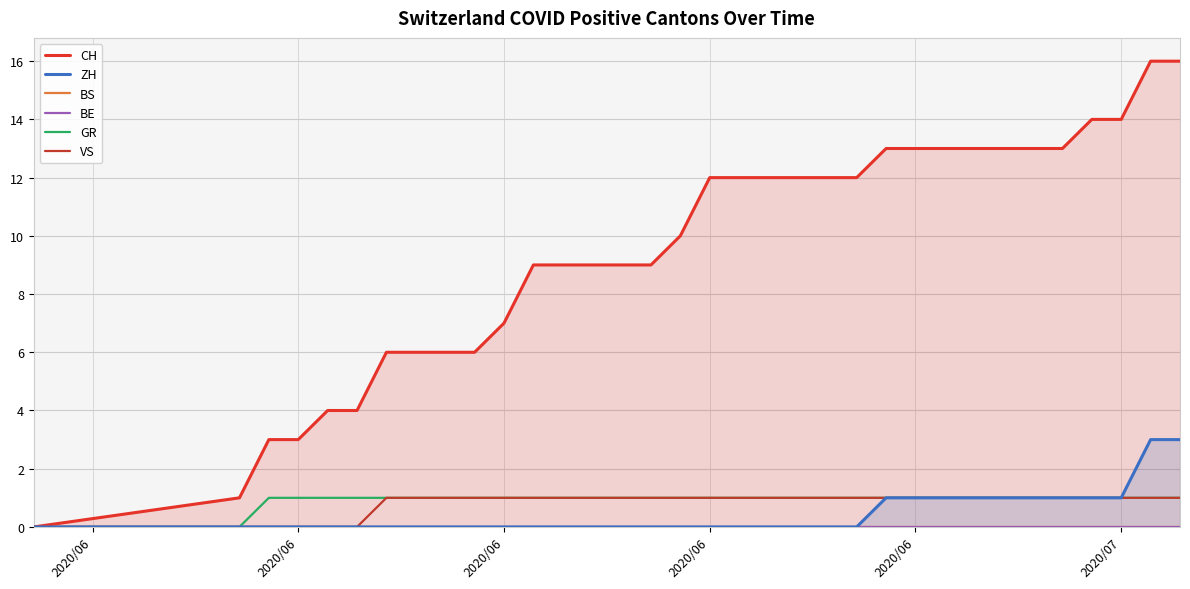

Which series has the largest total across all categories?

CH